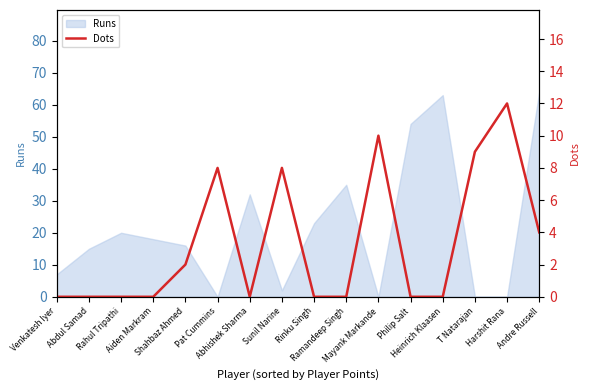

What is the maximum value for Runs?

64